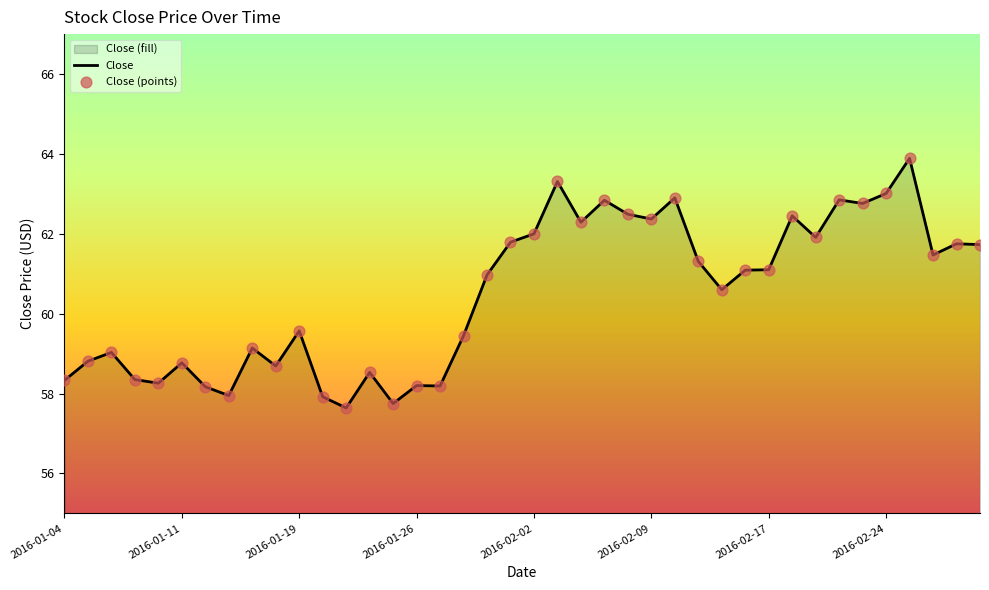

Which has a higher value, 2016-01-12 or 2016-01-25?

2016-01-12